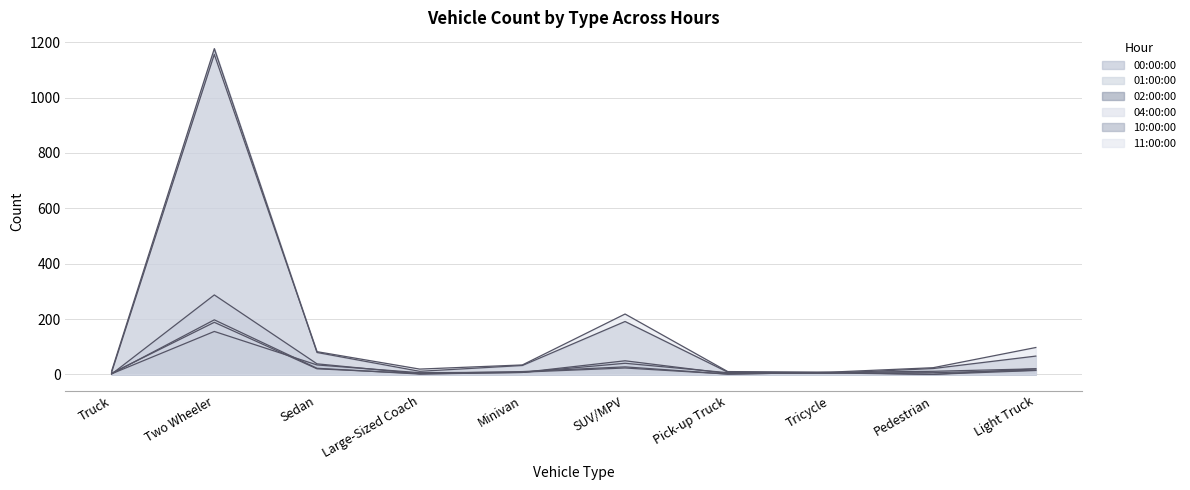

The 02:00:00 series shows 7 at Tricycle. True or false?

True